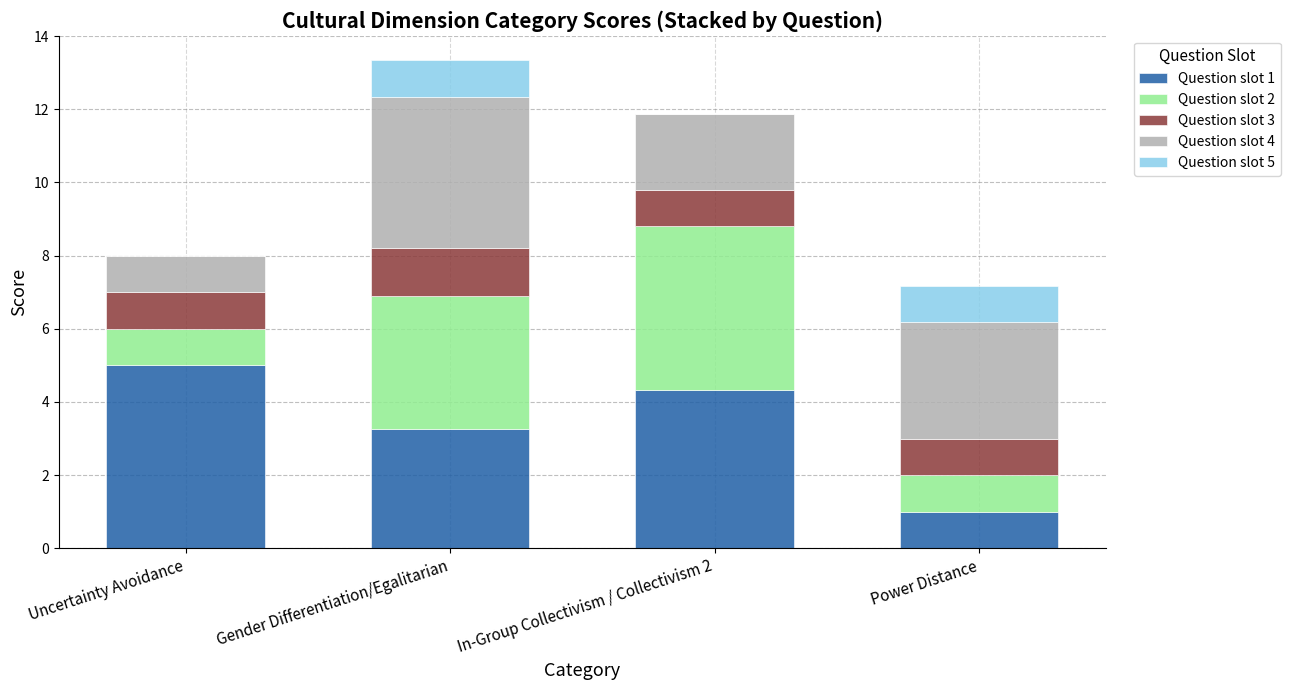

Count the number of categories in the chart.

4